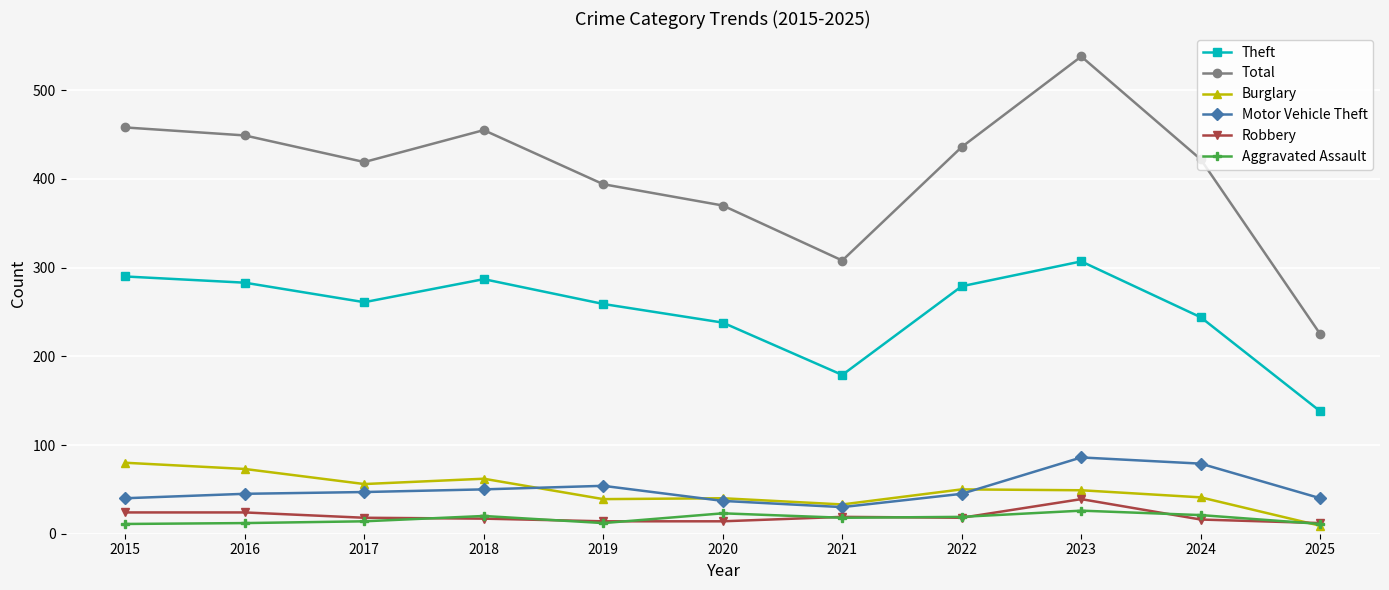

Which series has the widest spread of values?

Total